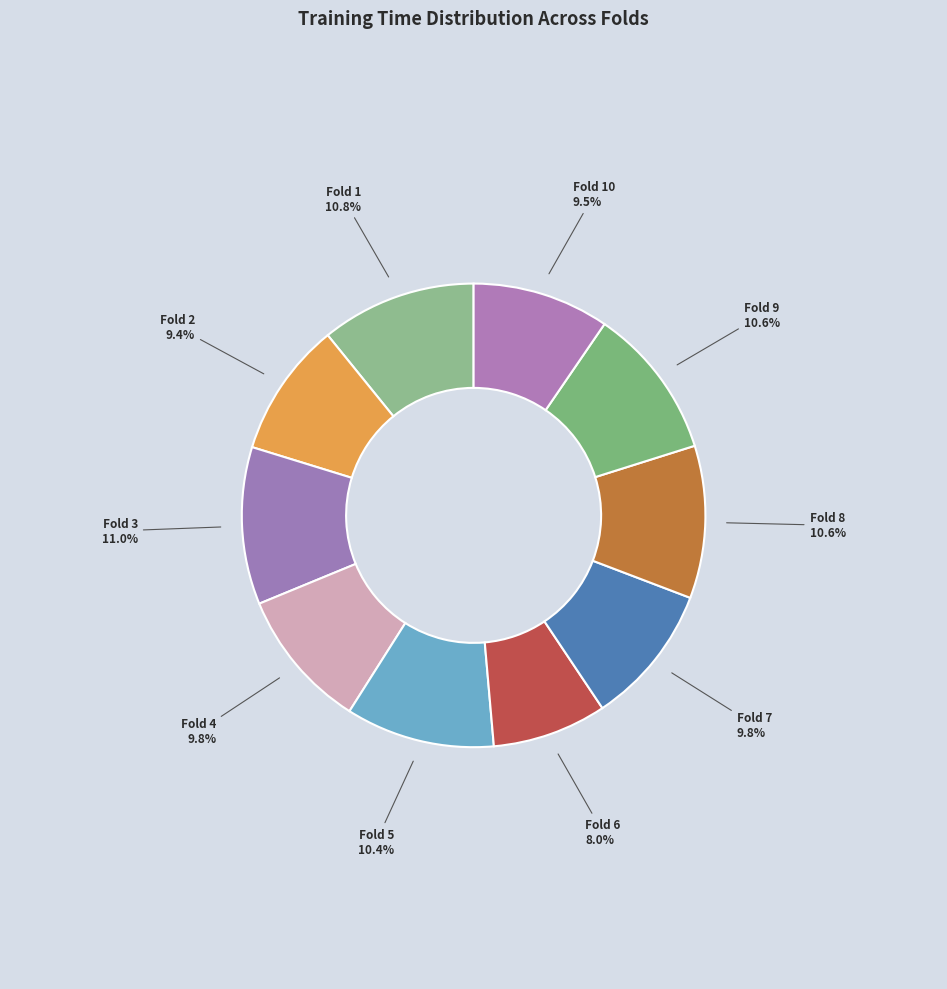

To the nearest percent, what is the difference between the largest and smallest slice percentages?

3%